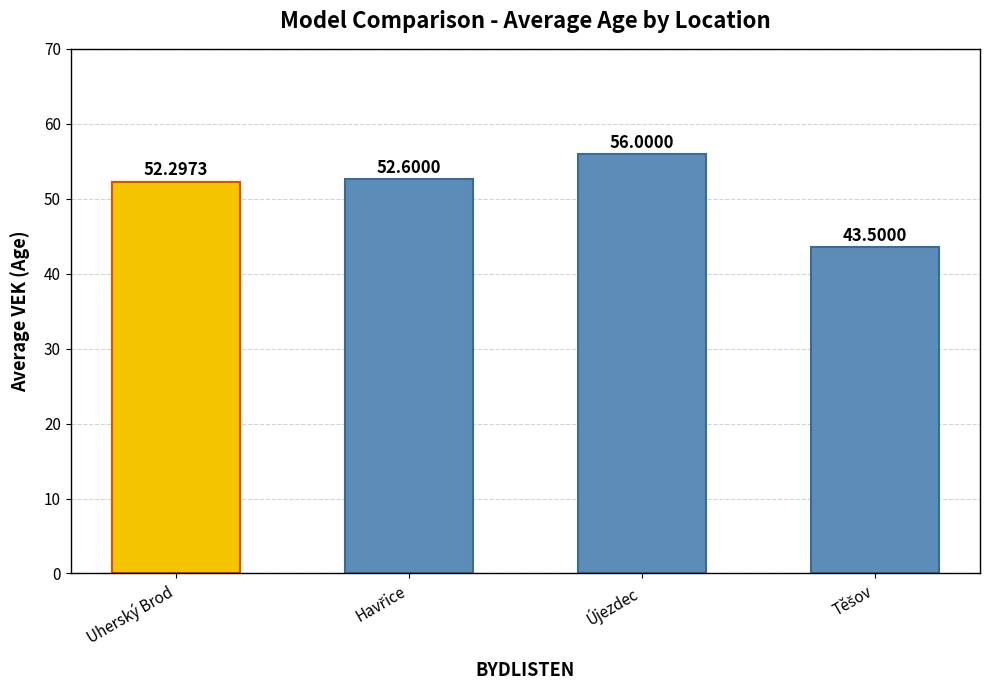

Reading left to right, transcribe all the data shown in this chart.

52.3	52.6	56.0	43.5